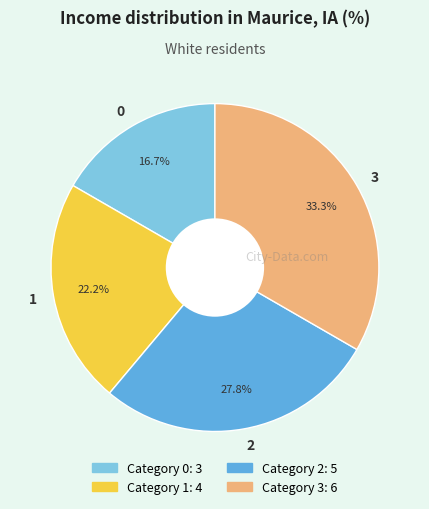

Is there any slice that represents more than half of the pie?

No